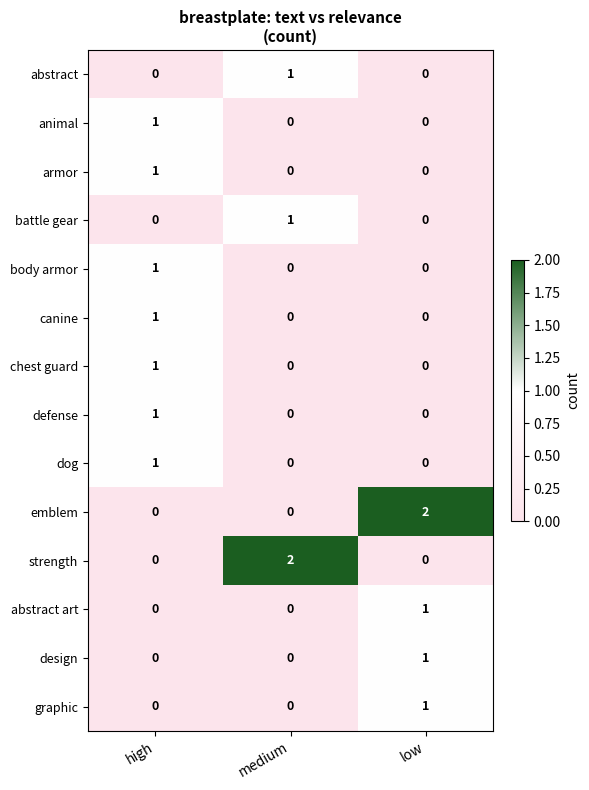

The value of emblem at medium is 1. True or false?

False